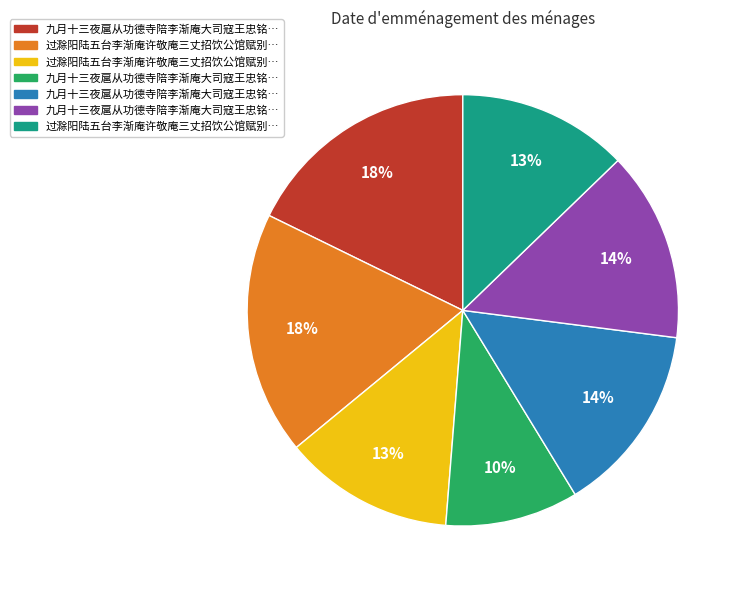

How many segments does this pie chart have?

7